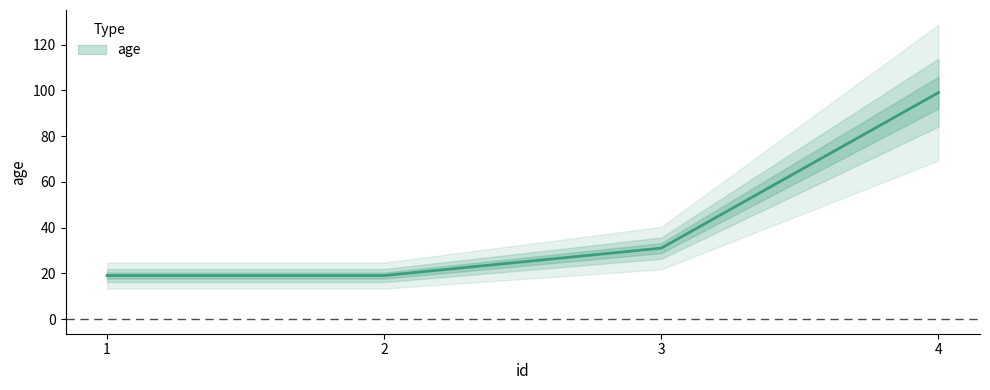

How many values are below 31?

2